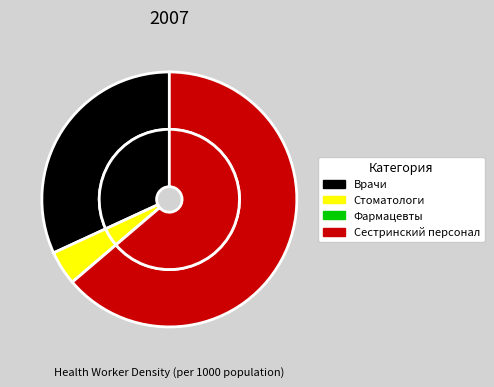

Approximately how many times larger is the value at Численность стоматологов compared to Численность сестринского и акушерского персонала?

0.1